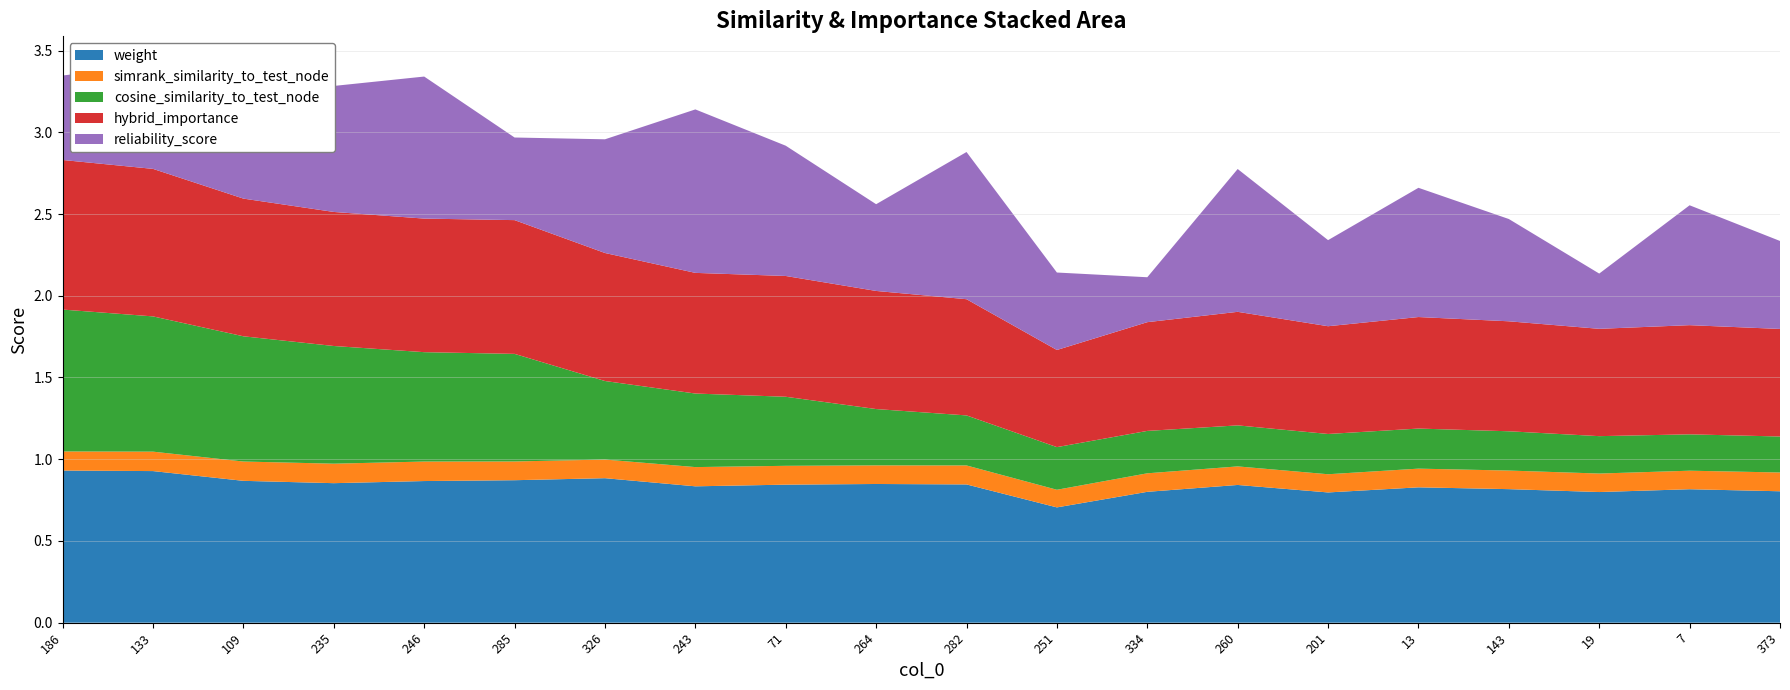

Reading left to right, what are all the values shown in this chart?

weight: 0.9	0.9	0.9	0.9	0.9	0.9	0.9	0.8	0.8	0.8	0.8	0.7	0.8	0.8	0.8	0.8	0.8	0.8	0.8	0.8
simrank_similarity_to_test_node: 0.1	0.1	0.1	0.1	0.1	0.1	0.1	0.1	0.1	0.1	0.1	0.1	0.1	0.1	0.1	0.1	0.1	0.1	0.1	0.1
cosine_similarity_to_test_node: 0.9	0.8	0.8	0.7	0.7	0.7	0.5	0.4	0.4	0.3	0.3	0.3	0.3	0.3	0.2	0.2	0.2	0.2	0.2	0.2
hybrid_importance: 0.9	0.9	0.8	0.8	0.8	0.8	0.8	0.7	0.7	0.7	0.7	0.6	0.7	0.7	0.7	0.7	0.7	0.7	0.7	0.7
reliability_score: 0.5	0.6	0.5	0.8	0.9	0.5	0.7	1.0	0.8	0.5	0.9	0.5	0.3	0.9	0.5	0.8	0.6	0.3	0.7	0.5